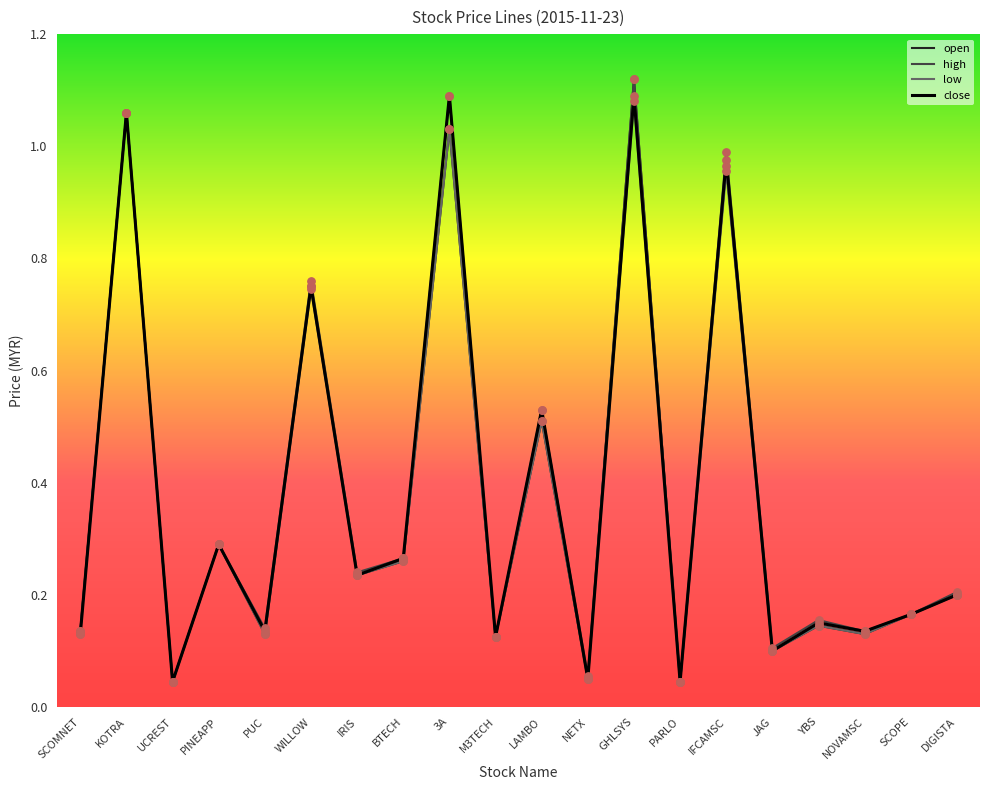

Between SCOMNET and IFCAMSC, which series saw the biggest shift?

high